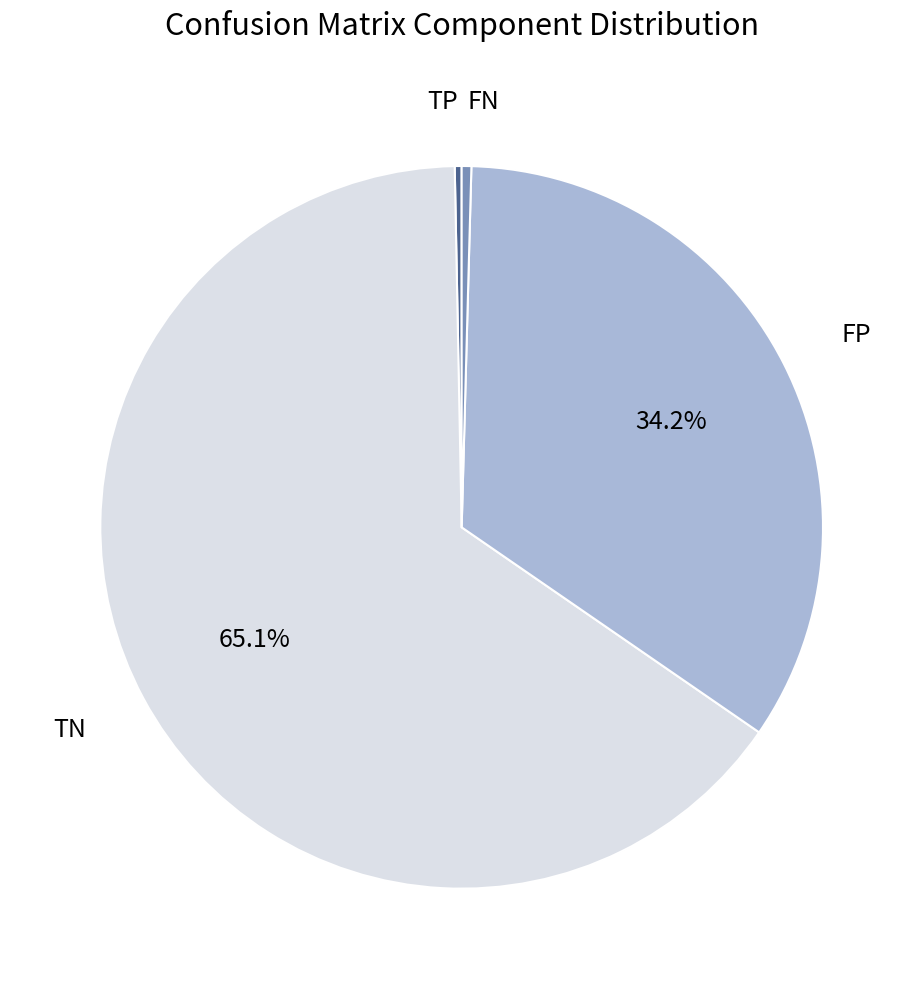

Is the sum of TP and TN greater than half?

Yes